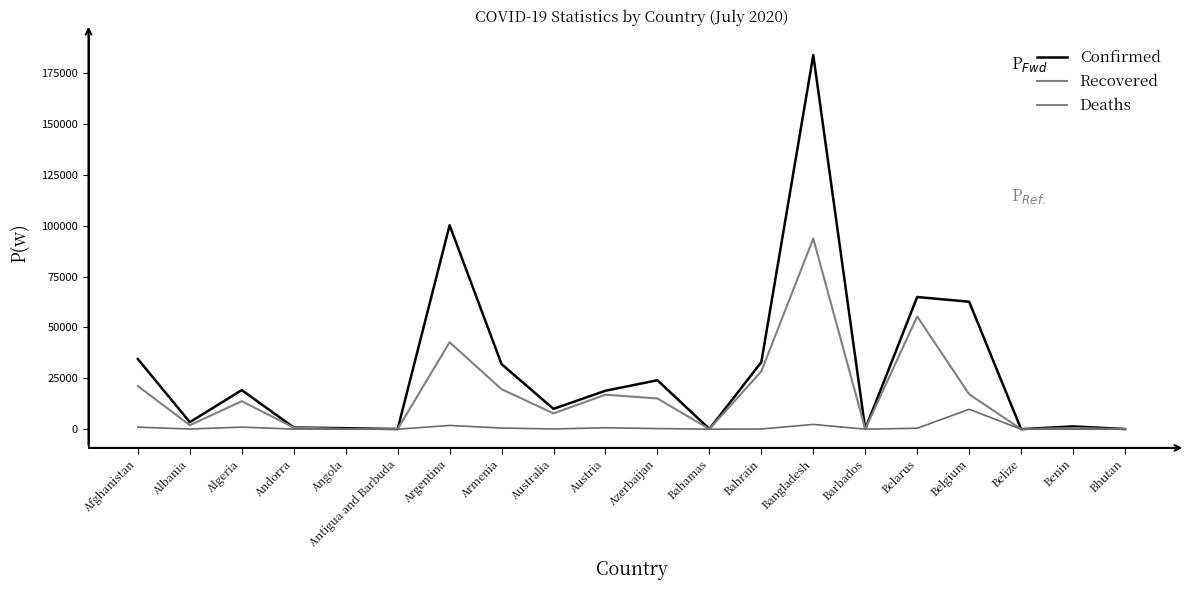

Where is the first local maximum for Recovered?

Algeria